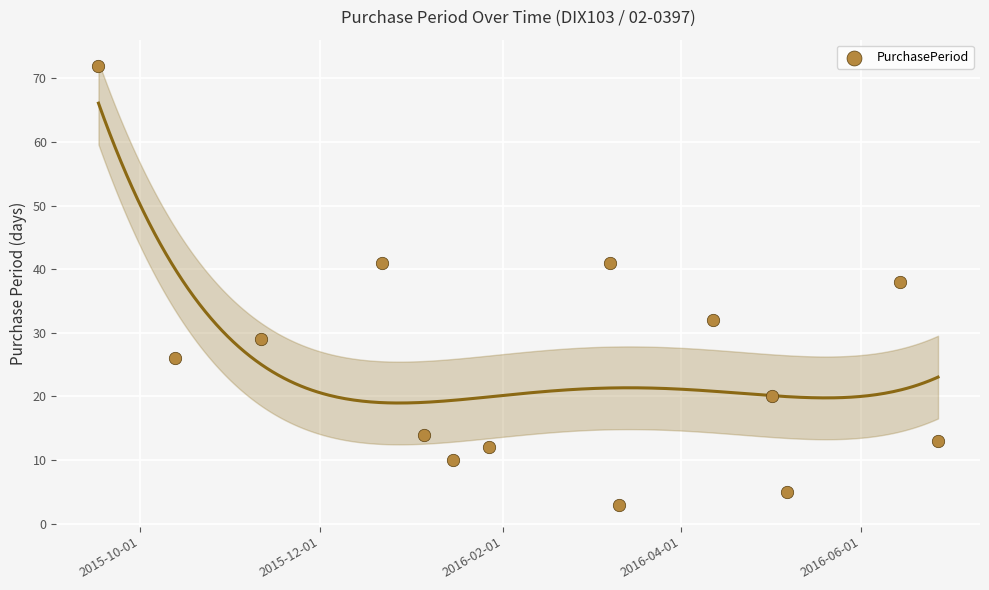

What Y value in the scatter plot is closest to 37?

38